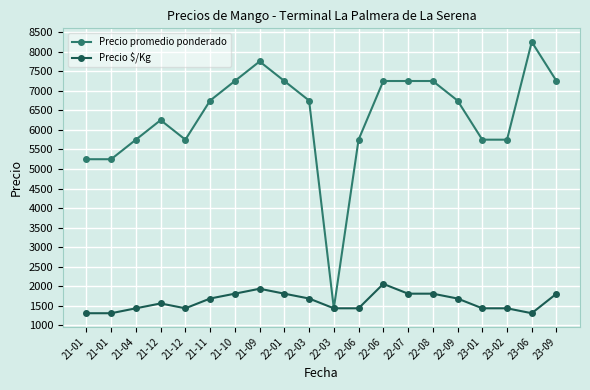

Reading left to right, list all the values displayed in this chart.

Precio promedio ponderado: 21-01=5250	21-01=5250	21-04=5750	21-12=6250	21-12=5750	21-11=6750	21-10=7250	21-09=7750	22-01=7250	22-03=6750	22-03=1438	22-06=5750	22-06=7250	22-07=7250	22-08=7250	22-09=6750	23-01=5750	23-02=5750	23-06=8250	23-09=7250
Precio $/Kg: 21-01=1312	21-01=1312	21-04=1438	21-12=1562	21-12=1438	21-11=1688	21-10=1812	21-09=1938	22-01=1812	22-03=1688	22-03=1438	22-06=1438	22-06=2062	22-07=1812	22-08=1812	22-09=1688	23-01=1438	23-02=1438	23-06=1312	23-09=1812